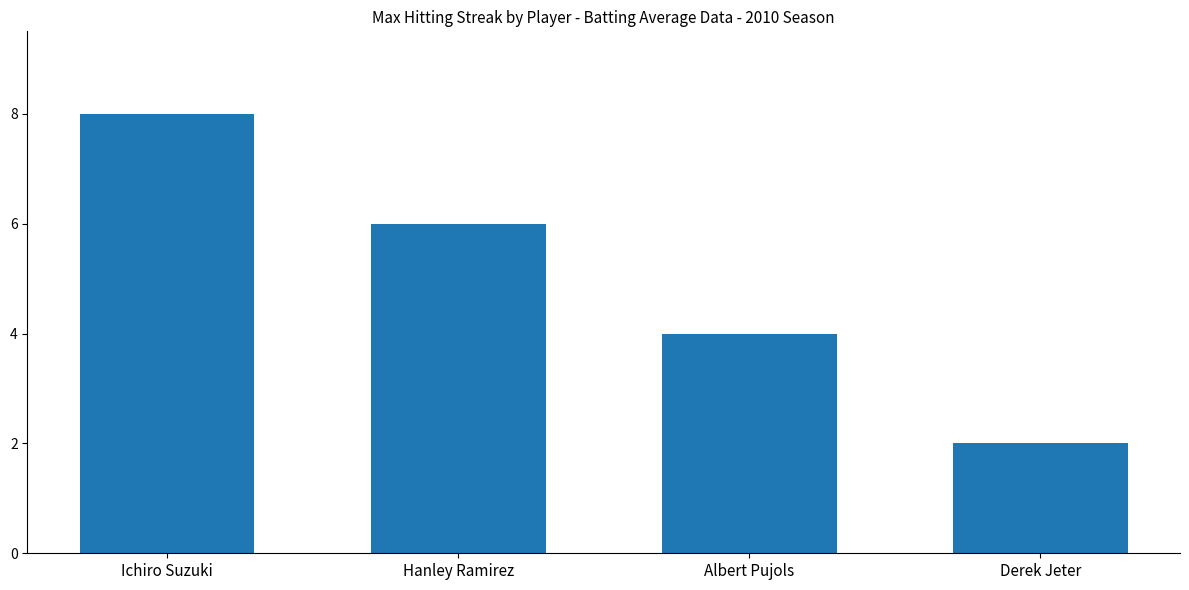

At which label does the data first exceed 6?

Ichiro Suzuki